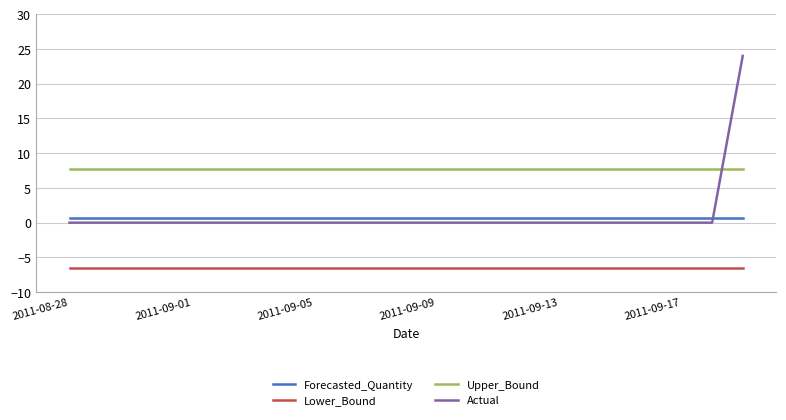

Reading left to right, list all the values displayed in this chart.

Forecasted_Quantity: 0.6	0.6	0.6	0.6	0.6	0.6	0.6	0.6	0.6	0.6	0.6	0.6	0.6	0.6	0.6	0.6	0.6	0.6	0.6	0.6	0.6	0.6	0.6
Lower_Bound: -6.5	-6.5	-6.5	-6.5	-6.5	-6.5	-6.5	-6.5	-6.5	-6.5	-6.5	-6.5	-6.5	-6.5	-6.5	-6.5	-6.5	-6.5	-6.5	-6.5	-6.5	-6.5	-6.5
Upper_Bound: 7.7	7.7	7.7	7.7	7.7	7.7	7.7	7.7	7.7	7.7	7.7	7.7	7.7	7.7	7.7	7.7	7.7	7.7	7.7	7.7	7.7	7.7	7.7
Actual: 0.0	0.0	0.0	0.0	0.0	0.0	0.0	0.0	0.0	0.0	0.0	0.0	0.0	0.0	0.0	0.0	0.0	0.0	0.0	0.0	0.0	0.0	24.0